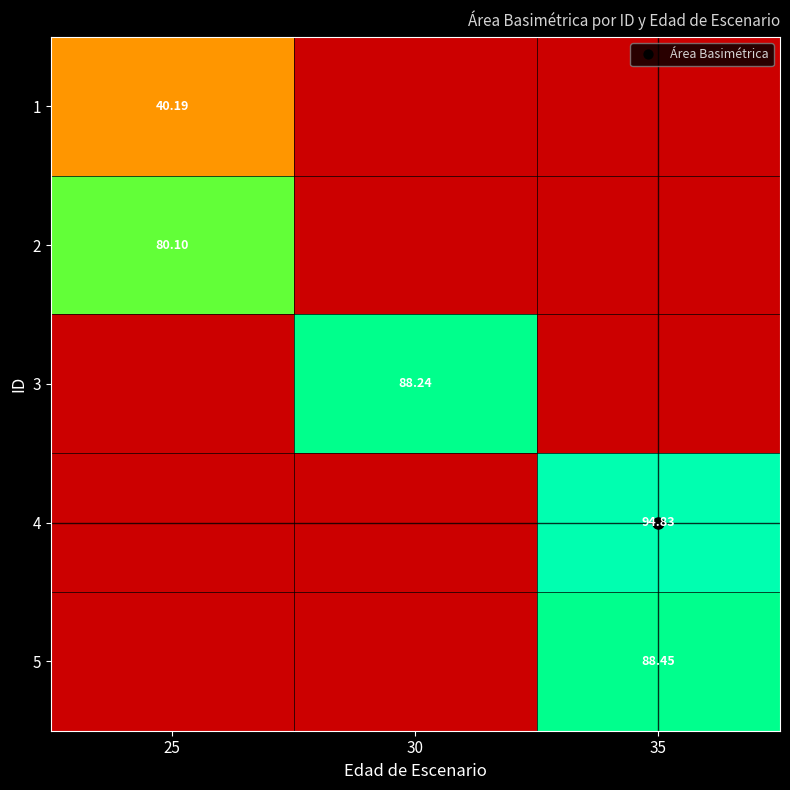

List the series in order of their peak value, highest first.

4, 5, 3, 2, 1